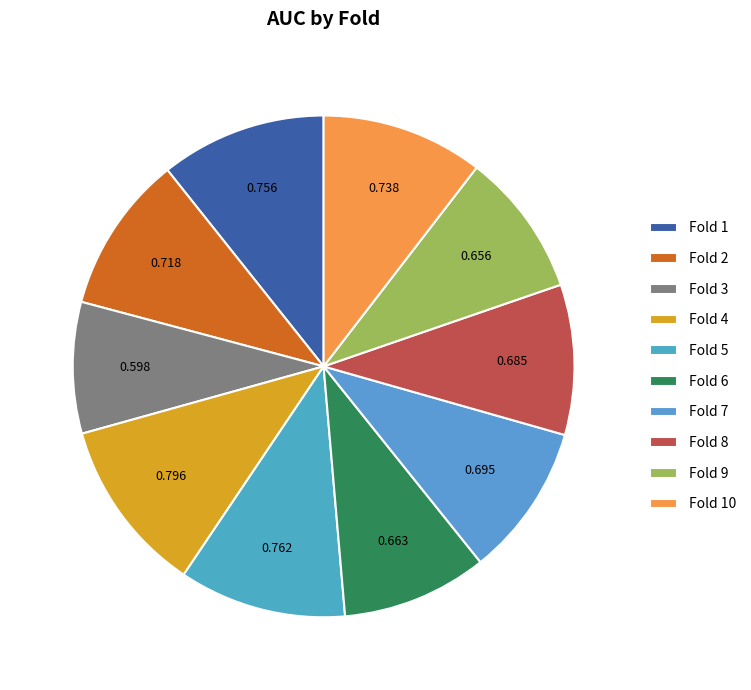

True or false: Fold 7 accounts for 10% of the total.

True